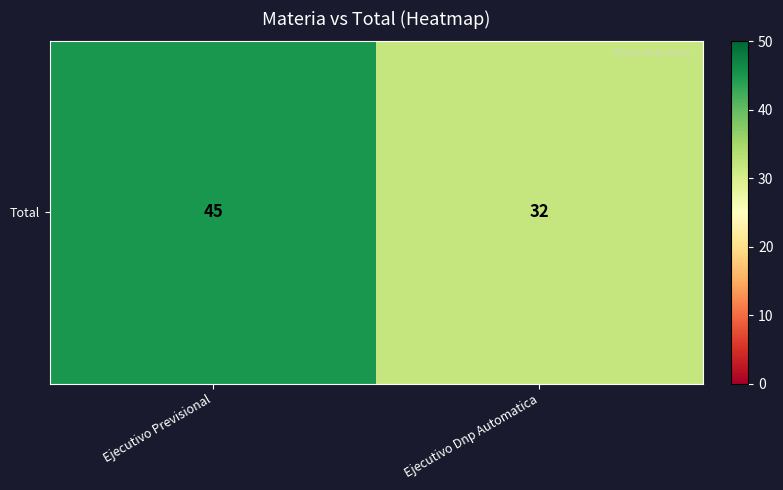

How many distinct data groups are displayed?

1